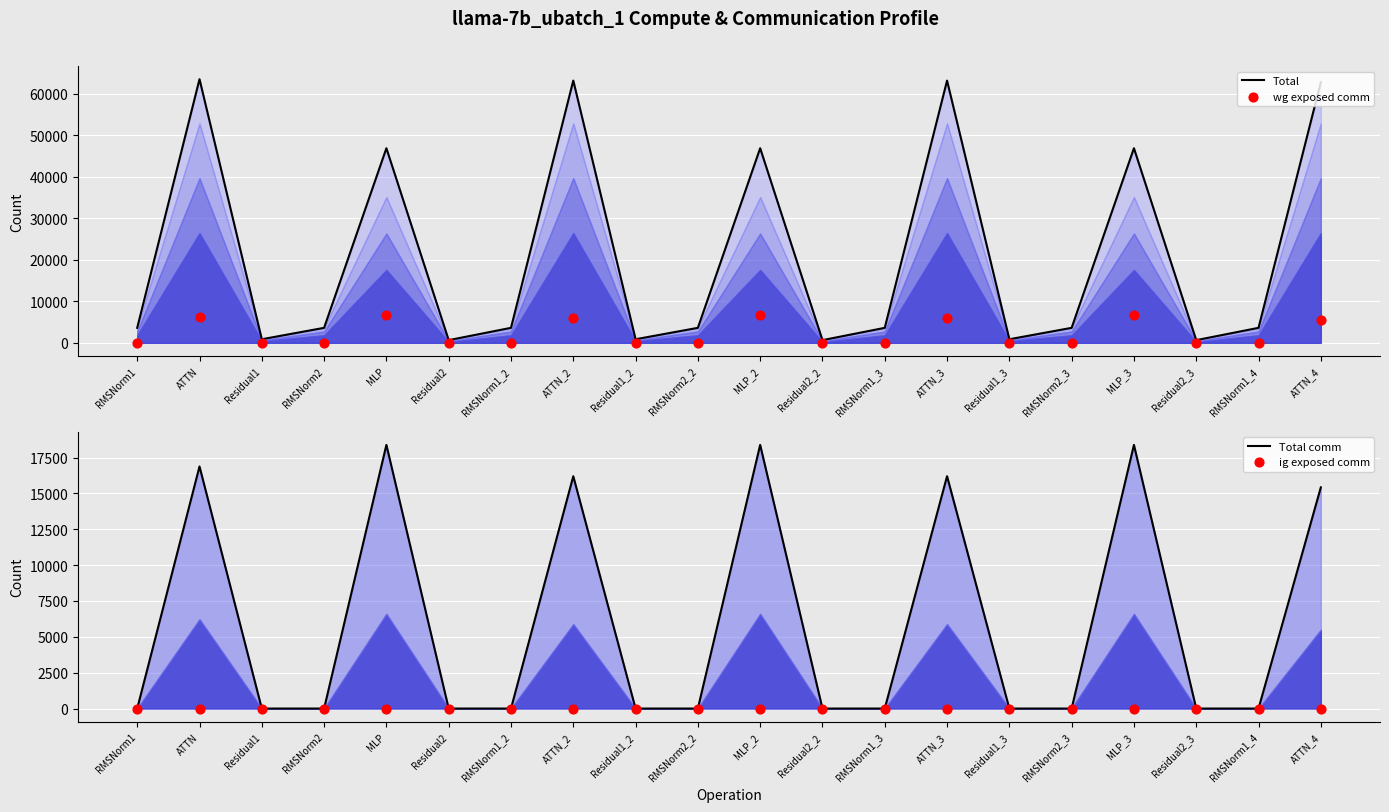

At how many categories does at least one series exceed 32779?

7